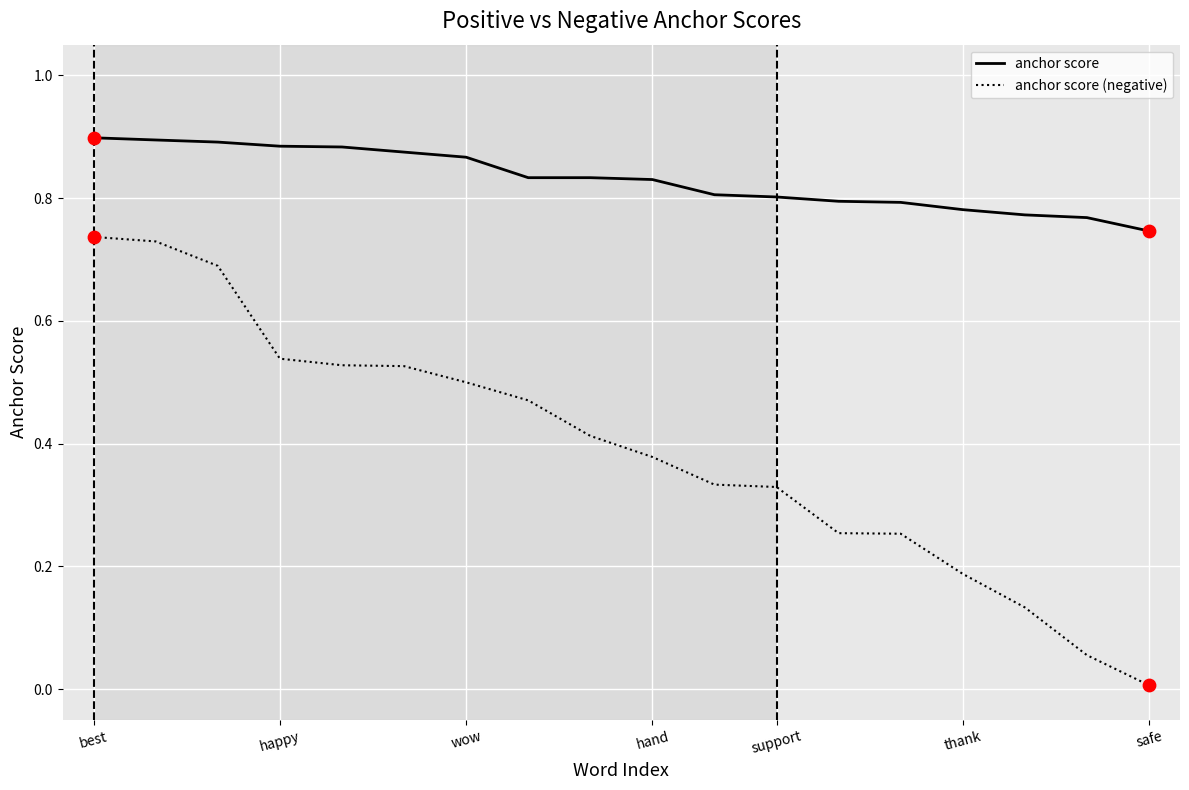

Which series has the largest range (max minus min)?

anchor score (negative)